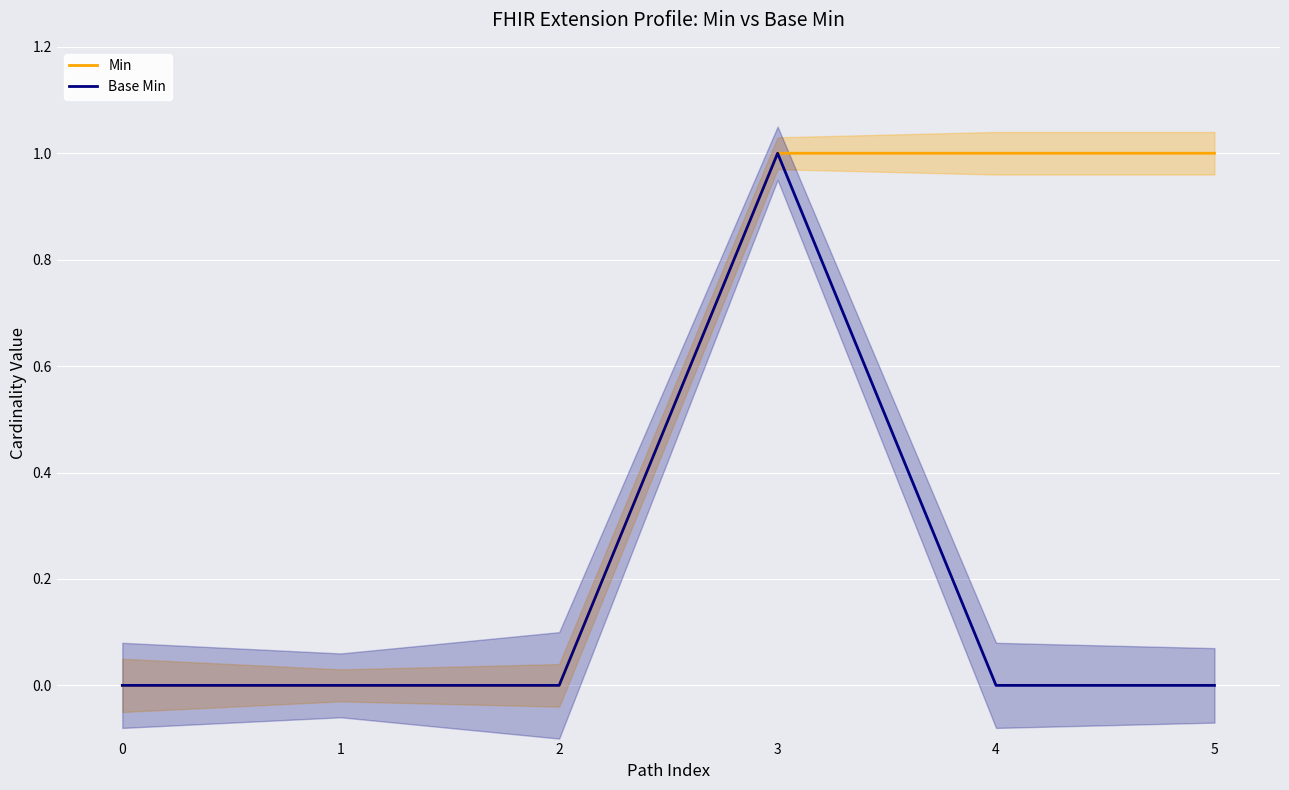

Which has a higher value, 0 or 5?

5